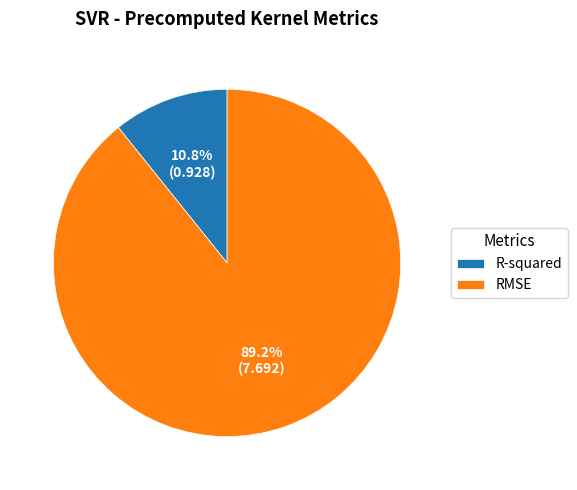

What percentage is NOT represented by R-squared?

89.2%